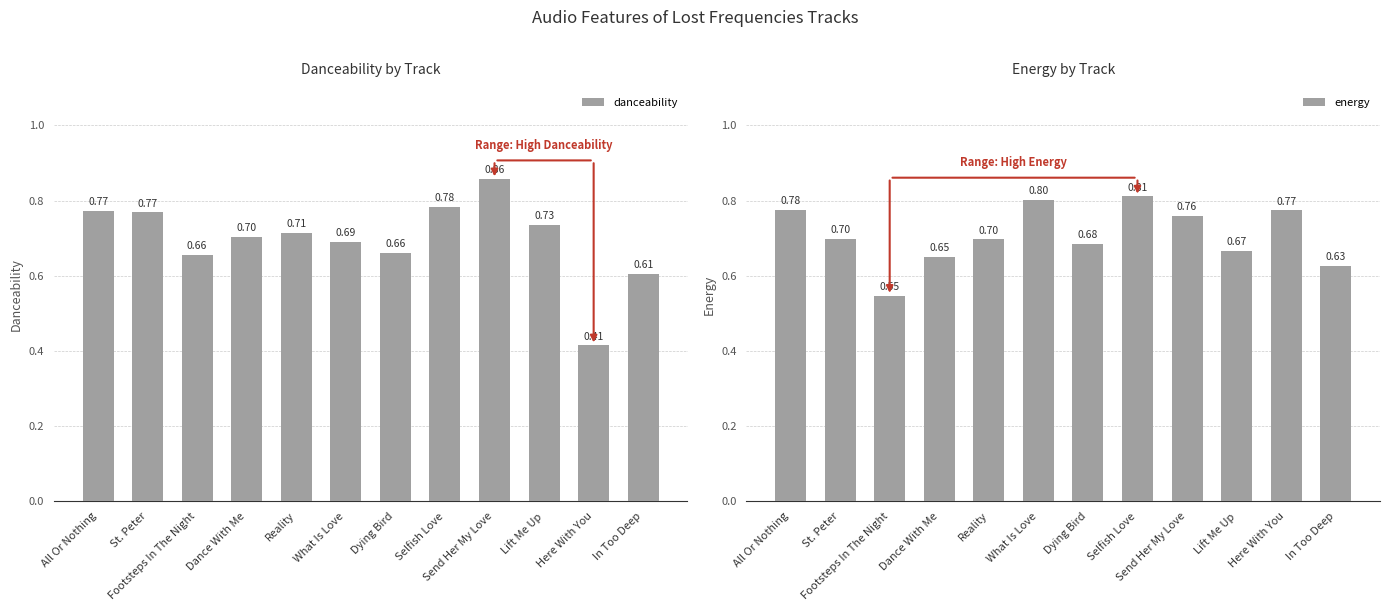

What is the average value of the danceability series?

0.7